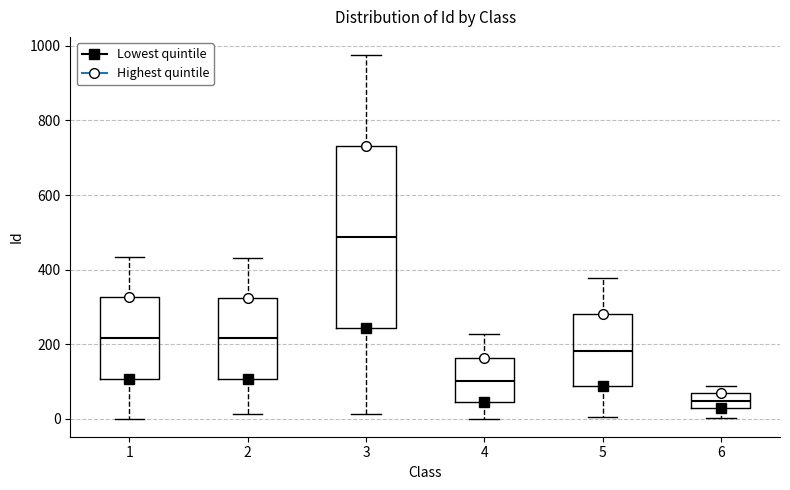

Reading left to right, read every box against the y-axis: the position of its median line, the range the box covers, and the ends of its whiskers. The values are not printed on the chart, so give them approximately, as read against the axis.

1: median 220, box 100 to 320, whiskers 0 to 440
2: median 220, box 100 to 320, whiskers 20 to 440
3: median 480, box 240 to 740, whiskers 20 to 980
4: median 100, box 40 to 160, whiskers 0 to 220
5: median 180, box 80 to 280, whiskers 0 to 380
6: median 40, box 20 to 60, whiskers 0 to 80